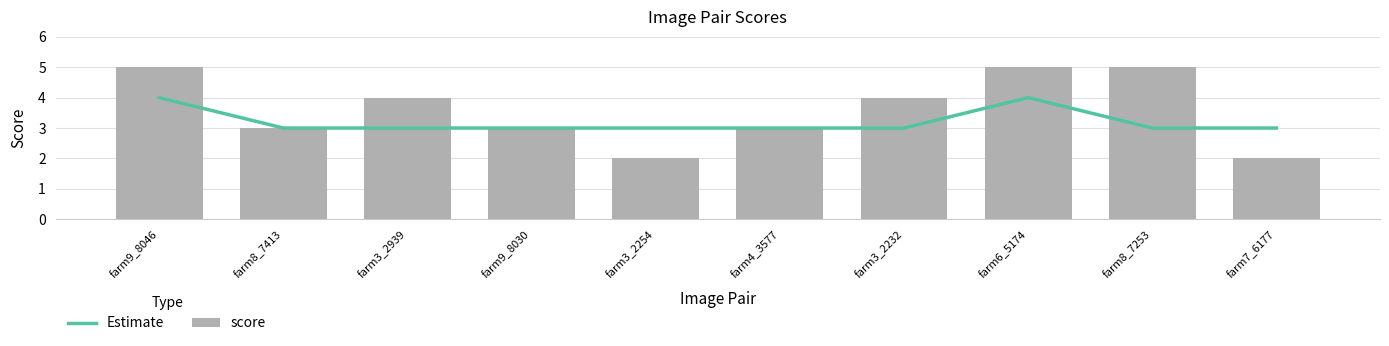

What is the difference between the score values at farm8_7253 and farm7_6177?

3